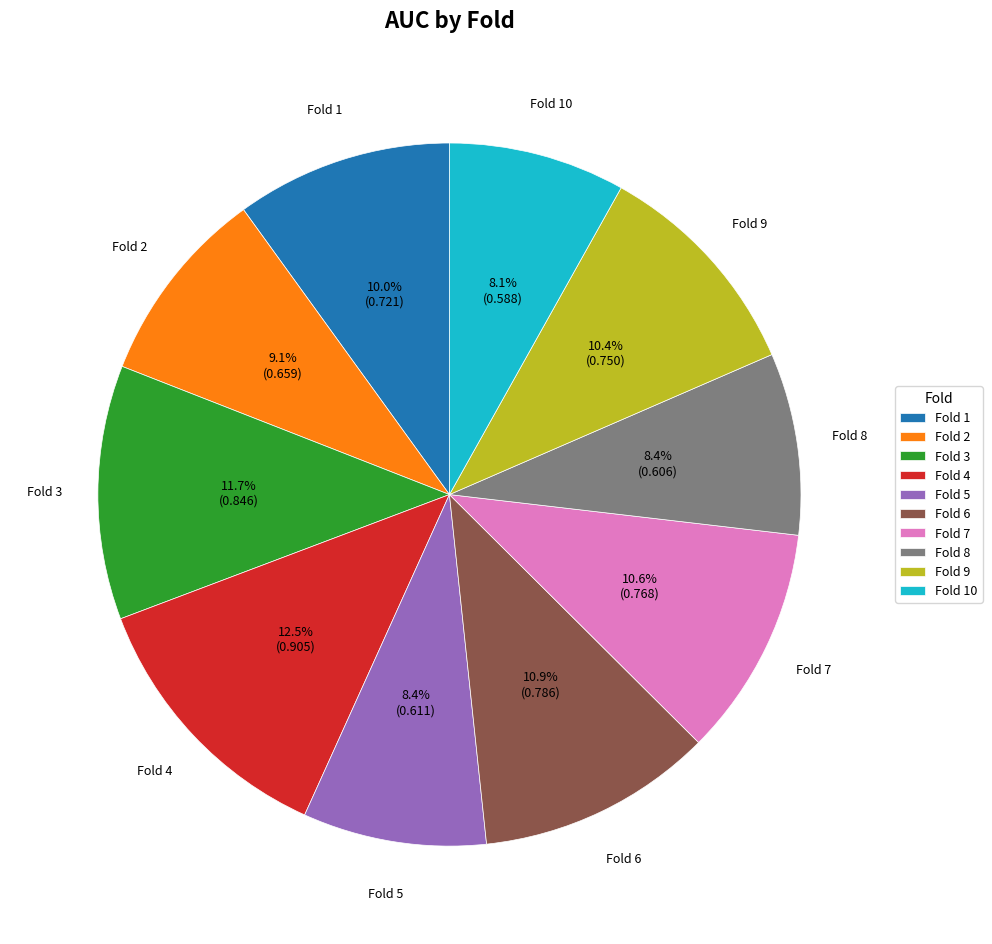

Does any single category account for the majority?

No